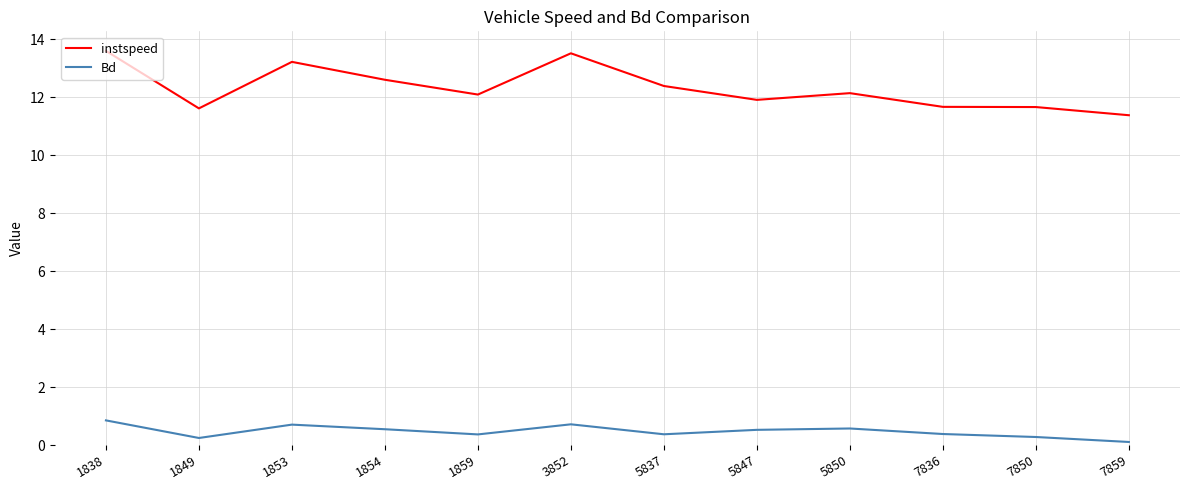

Is it true that instspeed equals 4.2 at 5837?

False